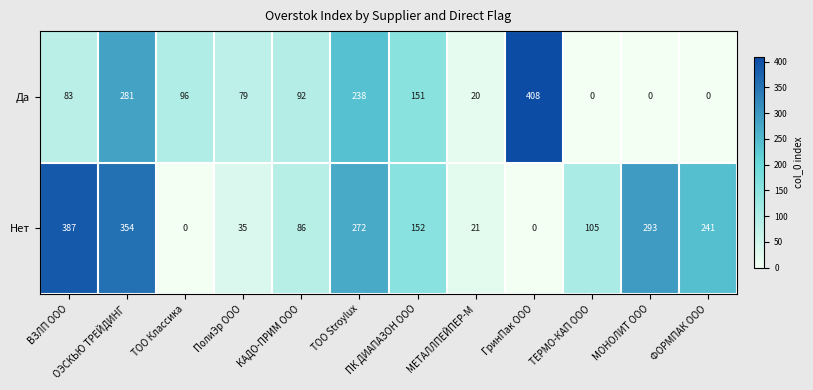

Rank the series by their average value, from lowest to highest.

Да, Нет